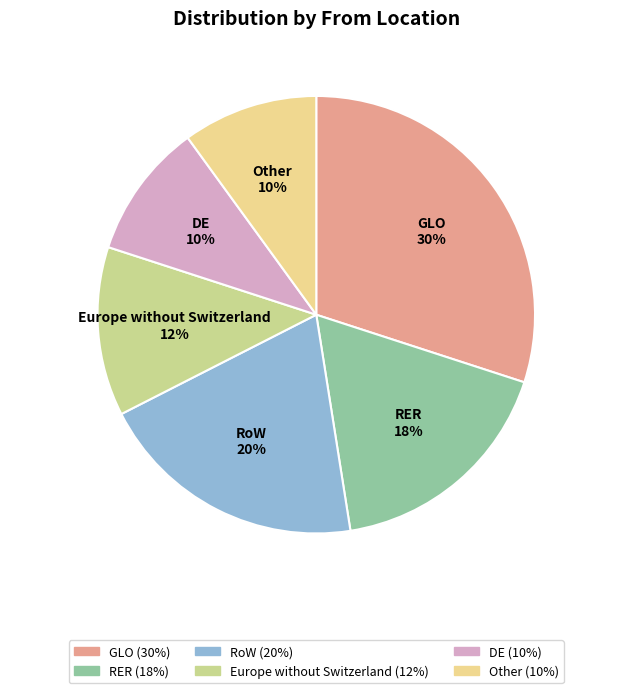

To the nearest percent, what portion does GLO represent?

30%